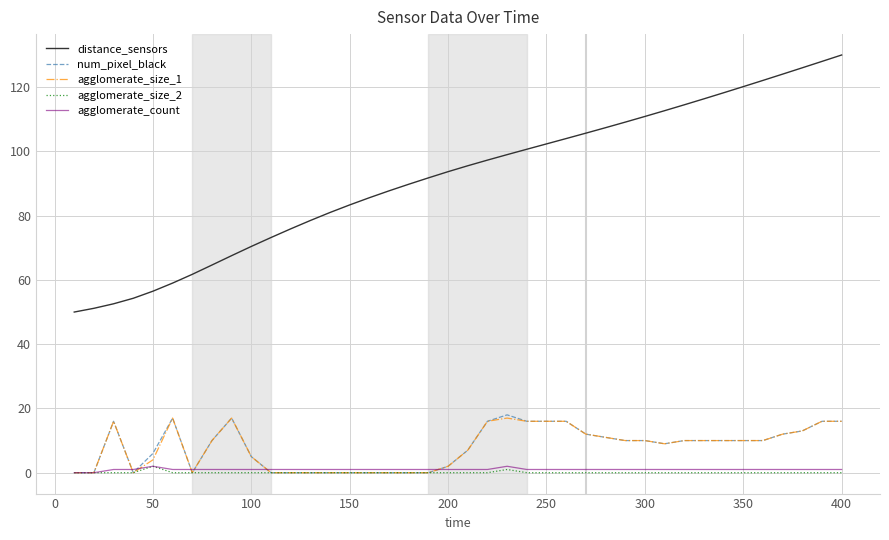

True or false: distance_sensors and agglomerate_size_2 intersect in this chart.

False